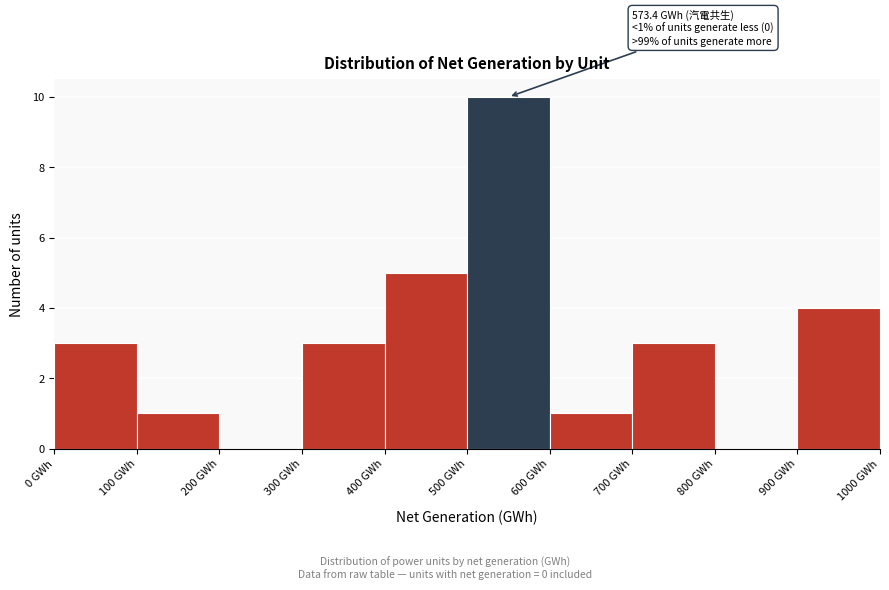

Over which range of the x-axis is the bar tallest?

500 to 600